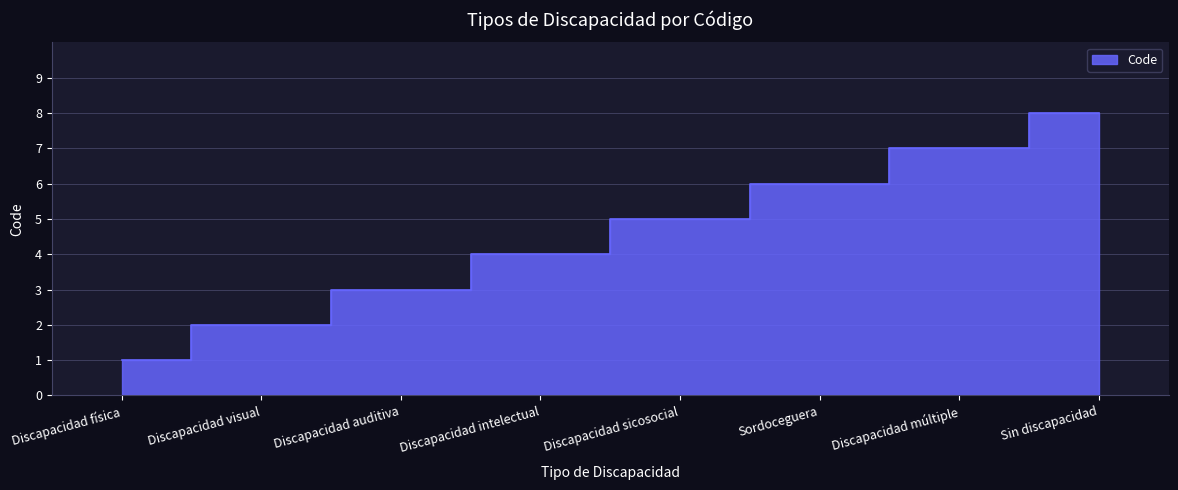

What is the sum of the values at Discapacidad múltiple and Sordoceguera?

13